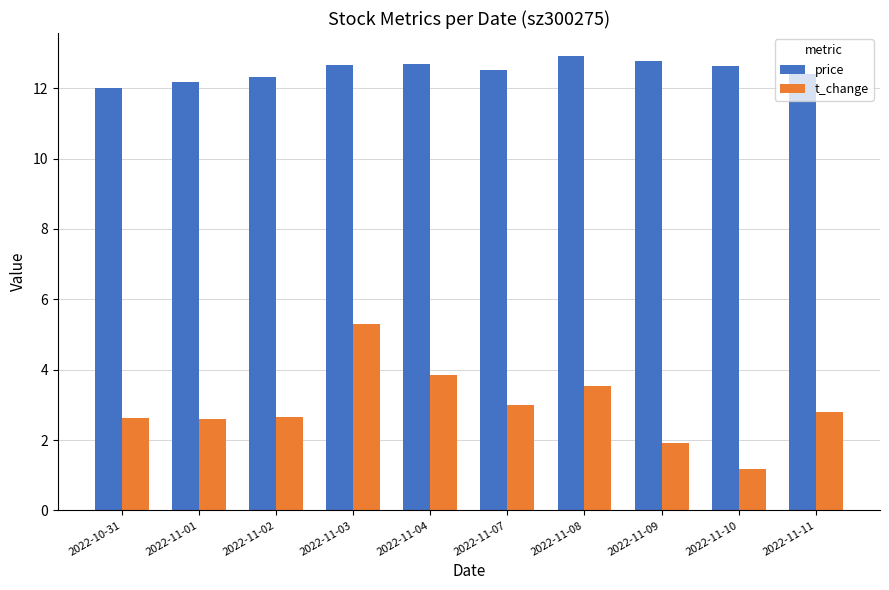

How many data points does each series have?

10